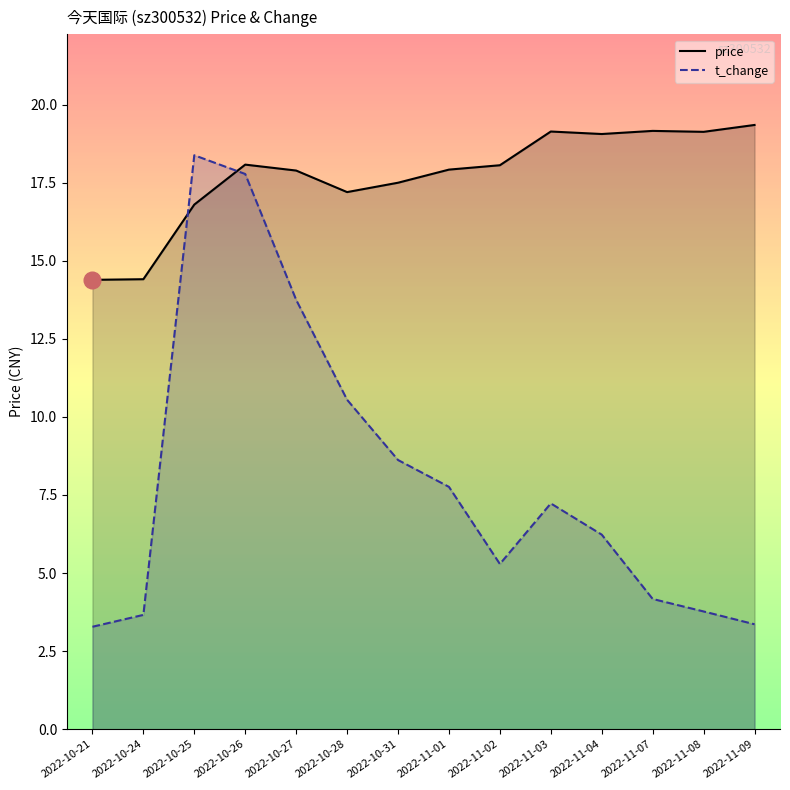

At which label is t_change closest to 10?

2022-10-28